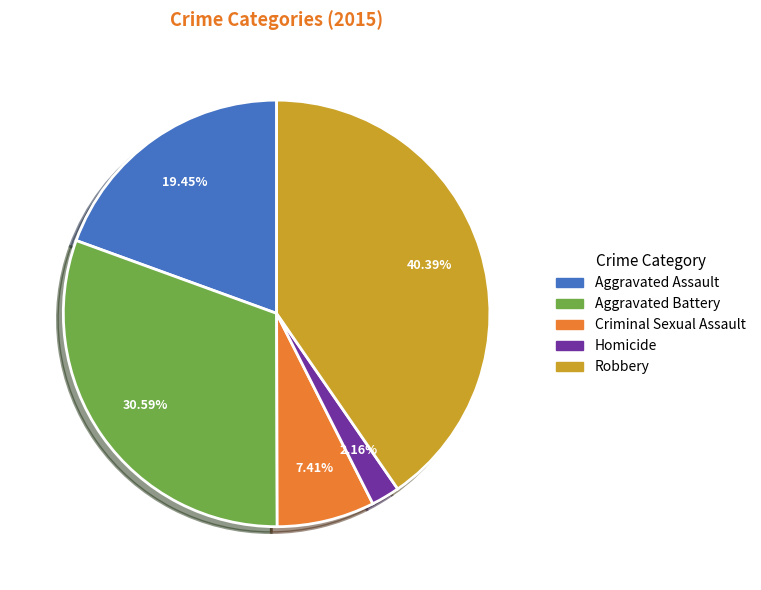

Does any single category account for the majority?

No